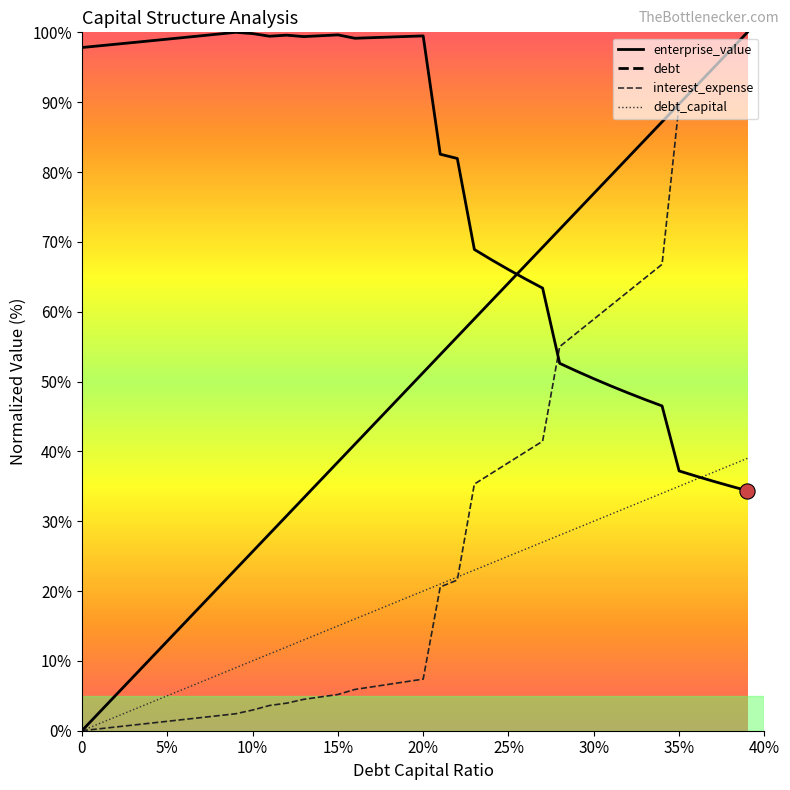

At which category is the sum across all series the highest?

0.39